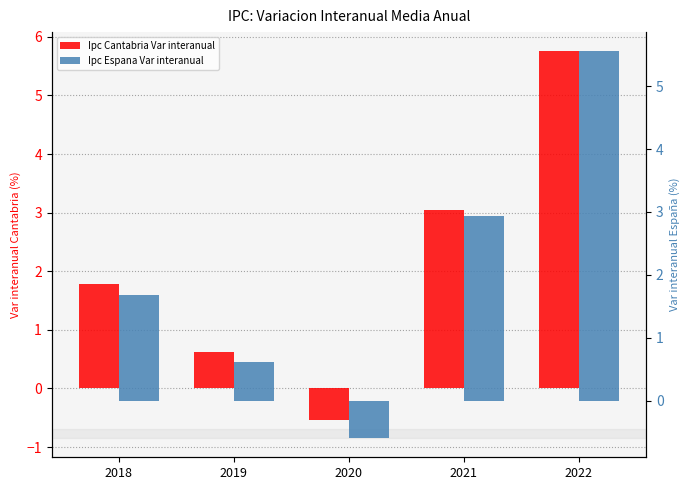

Reading left to right, transcribe all the data shown in this chart.

Ipc Cantabria Var interanual: 1.8	0.6	-0.5	3.0	5.8
Ipc Espana Var interanual: 1.7	0.6	-0.6	2.9	5.5